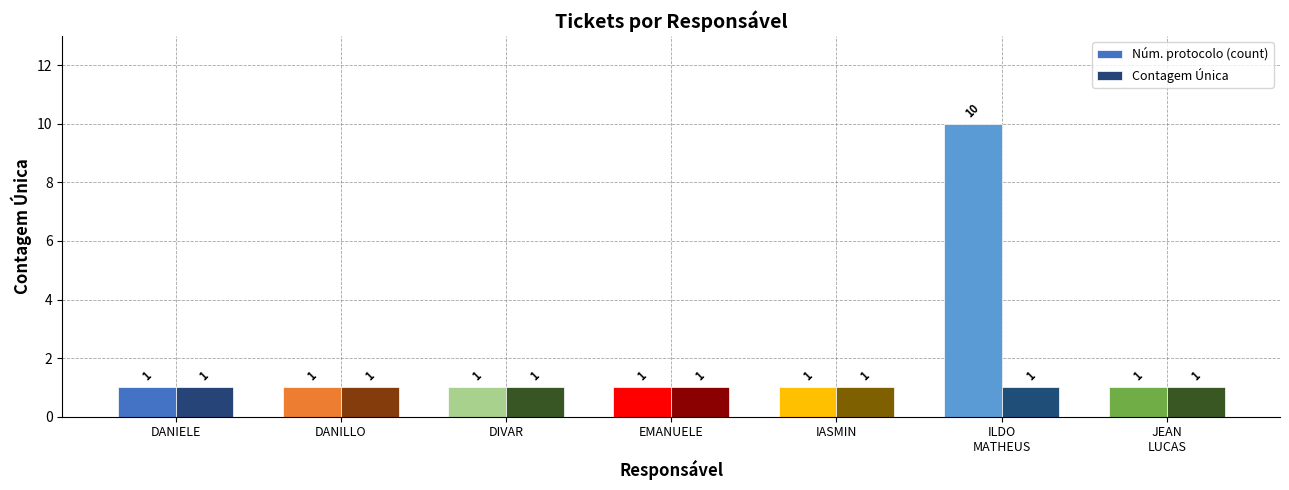

The value of Núm. protocolo (count) at DIVAR is 1. True or false?

True